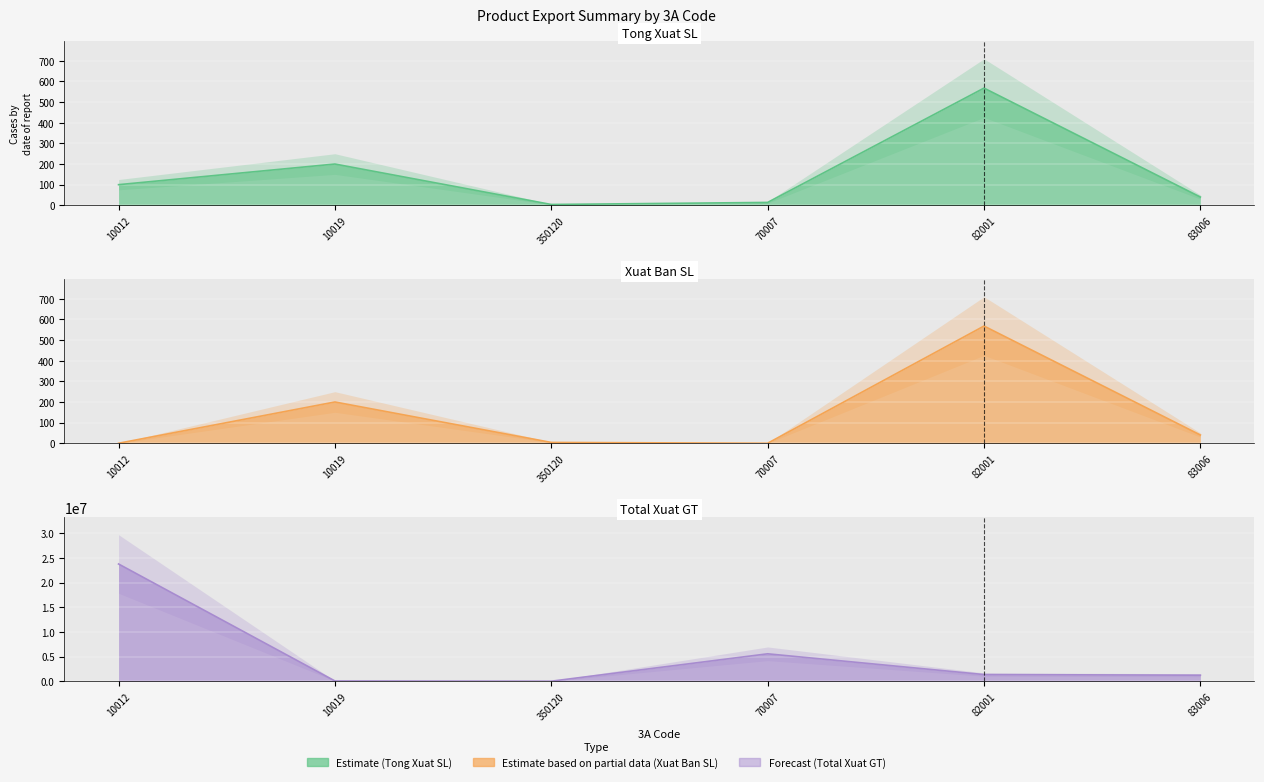

Which series has the widest spread of values?

Total Xuat GT